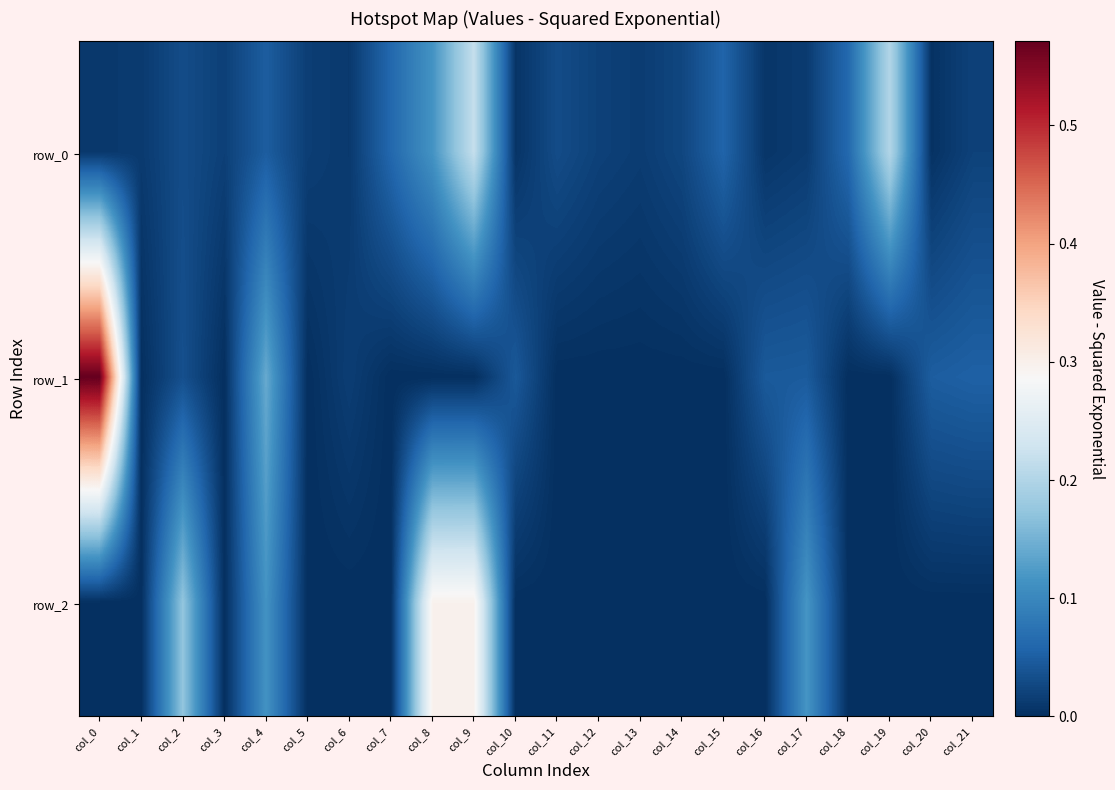

The value of row_1 at col_19 is -0.0. True or false?

True